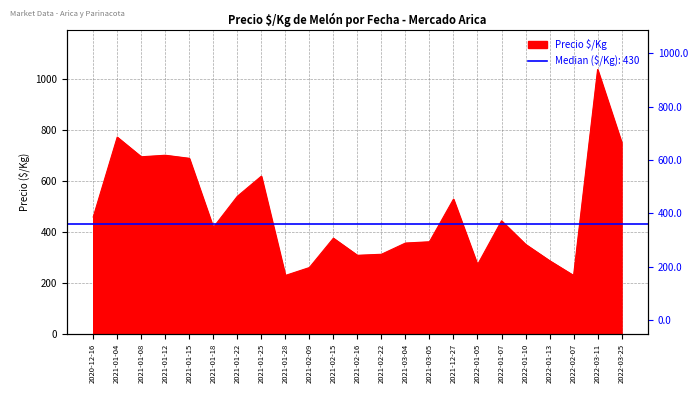

What is the average value?

477